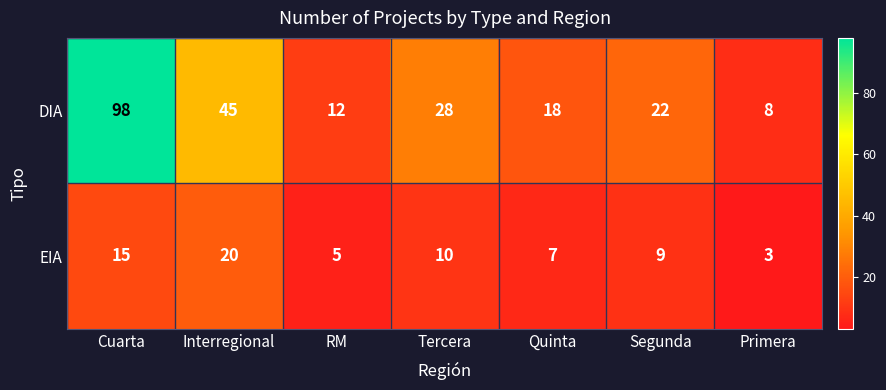

Where is EIA nearest to the value 11?

Tercera